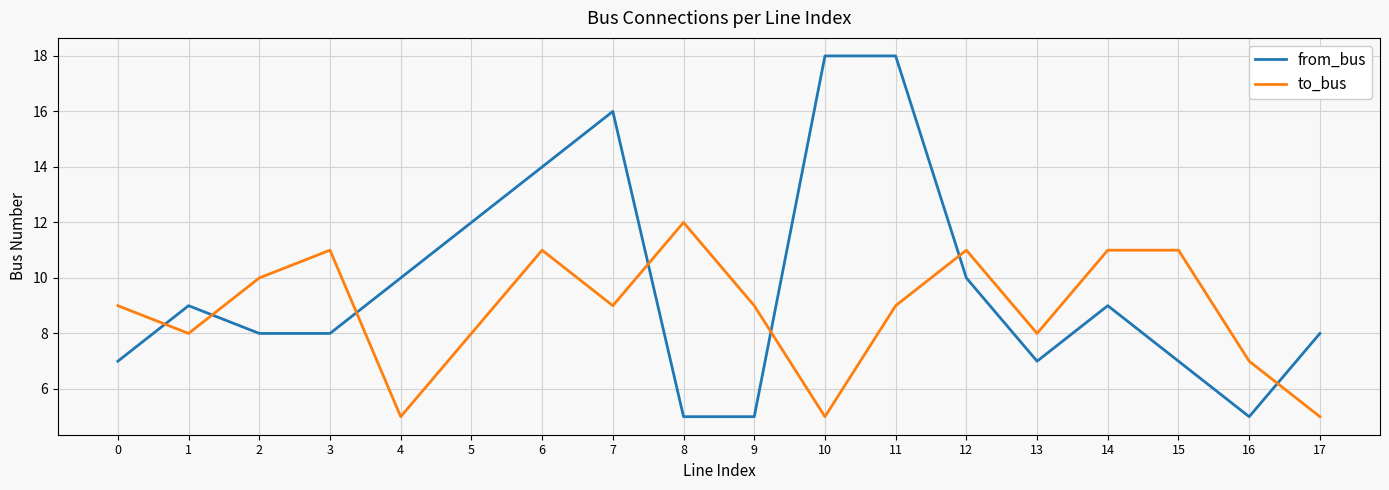

True or false: from_bus and to_bus intersect in this chart.

True